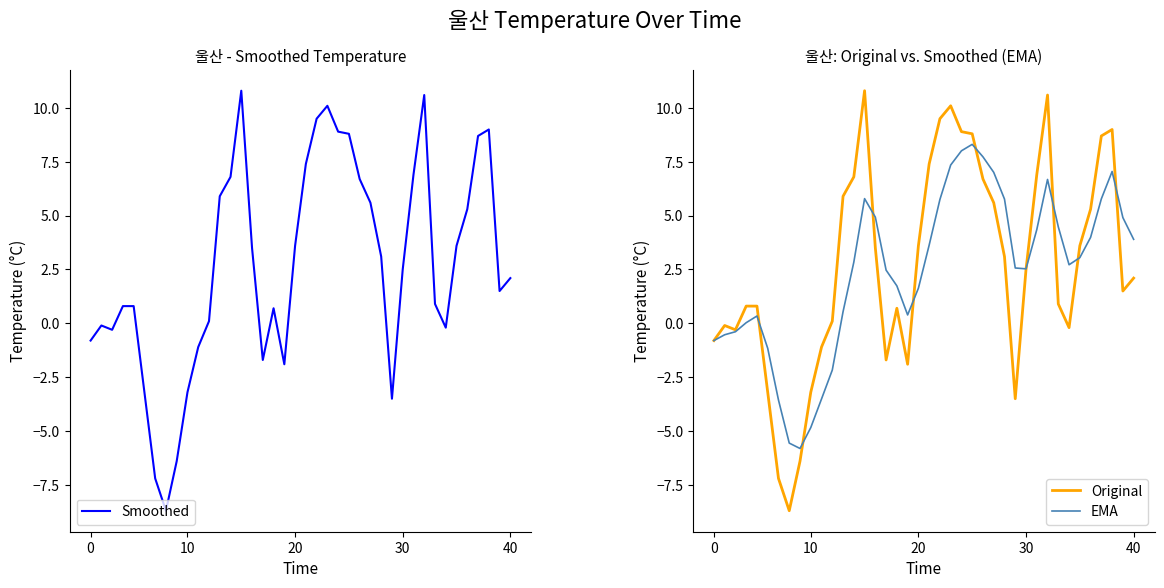

What is the highest value of the Original series?

10.8